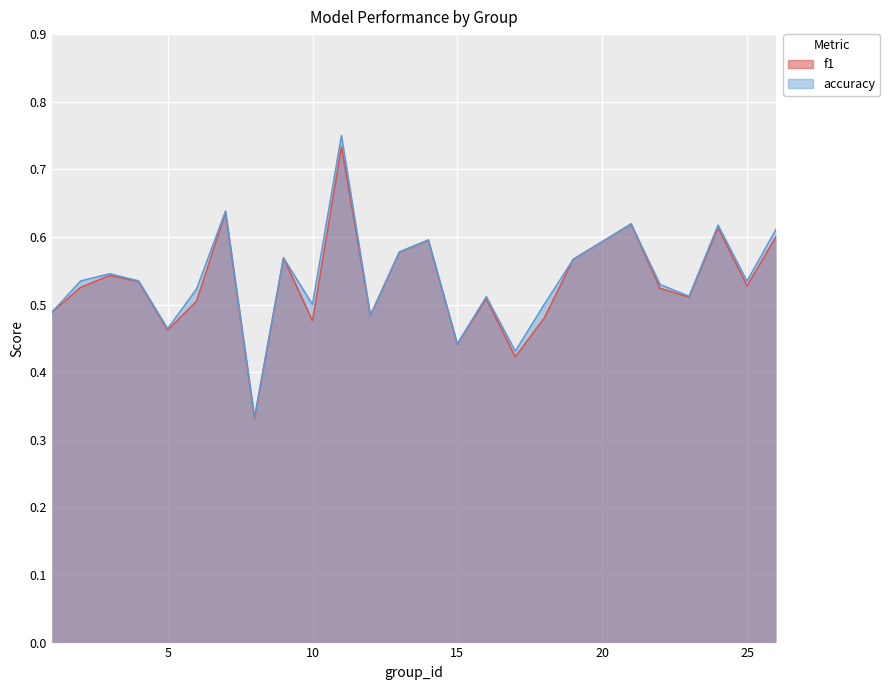

List the series in order of their peak value, highest first.

accuracy, f1